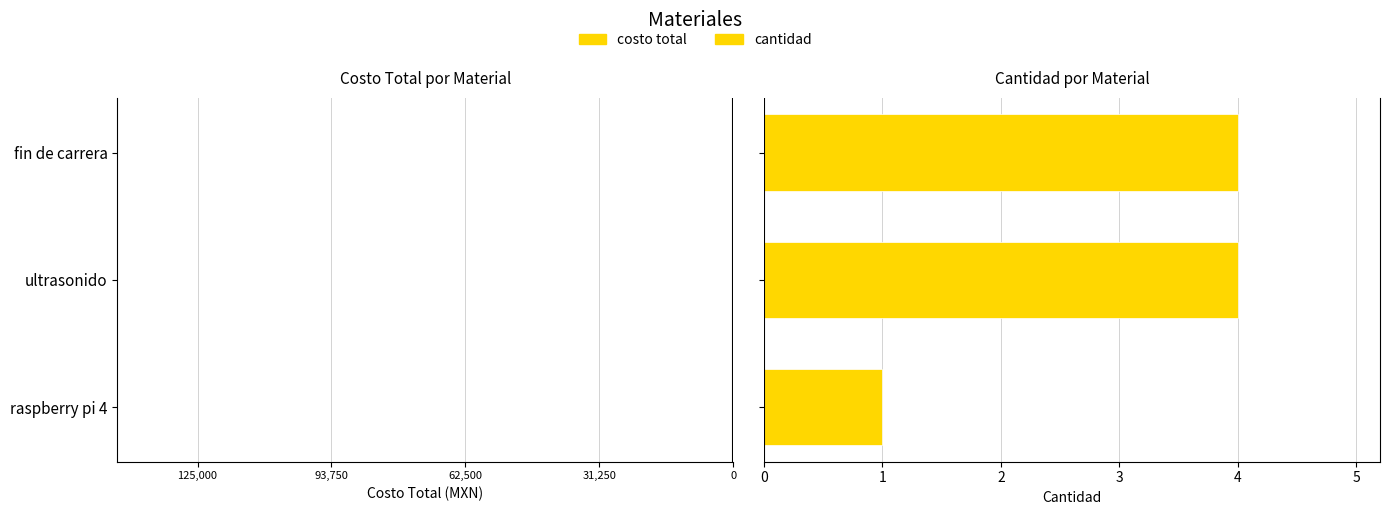

Reading right to left, list all the values displayed in this chart.

costo total: -6000	-11000	-125000
cantidad: 4	4	1